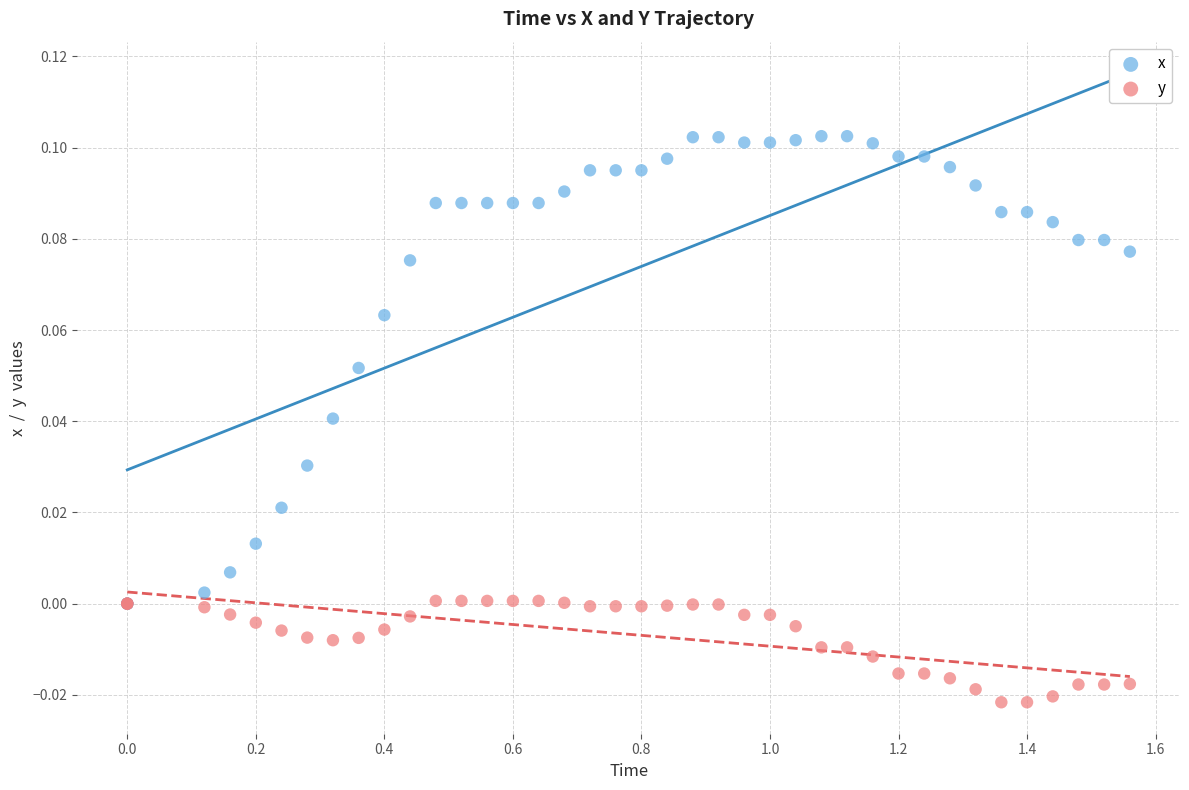

Which series reaches the maximum Y coordinate?

x